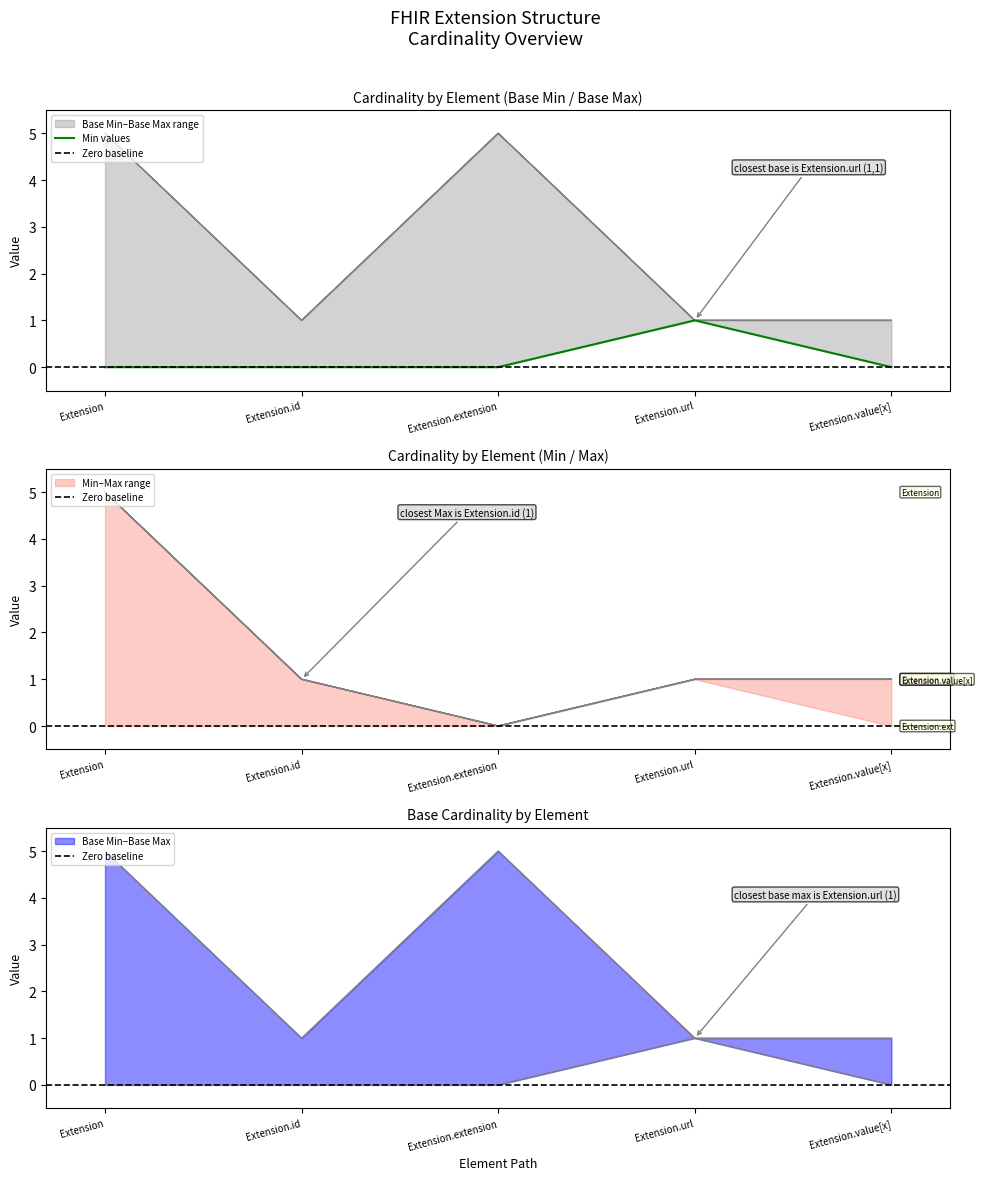

At which label is Base Min closest to 0?

Extension